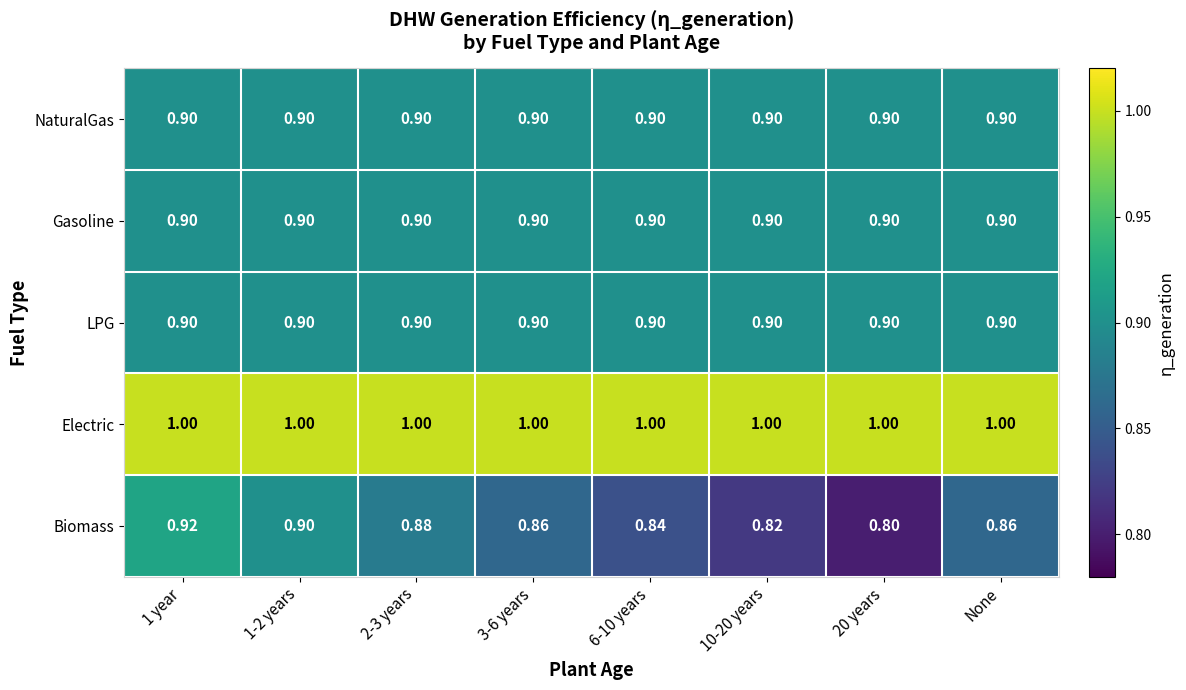

Which series changed the most between 6-10 years and None?

Biomass